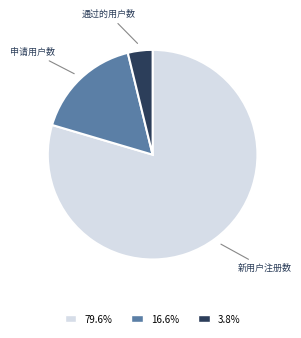

Which slice is the smallest?

通过的用户数